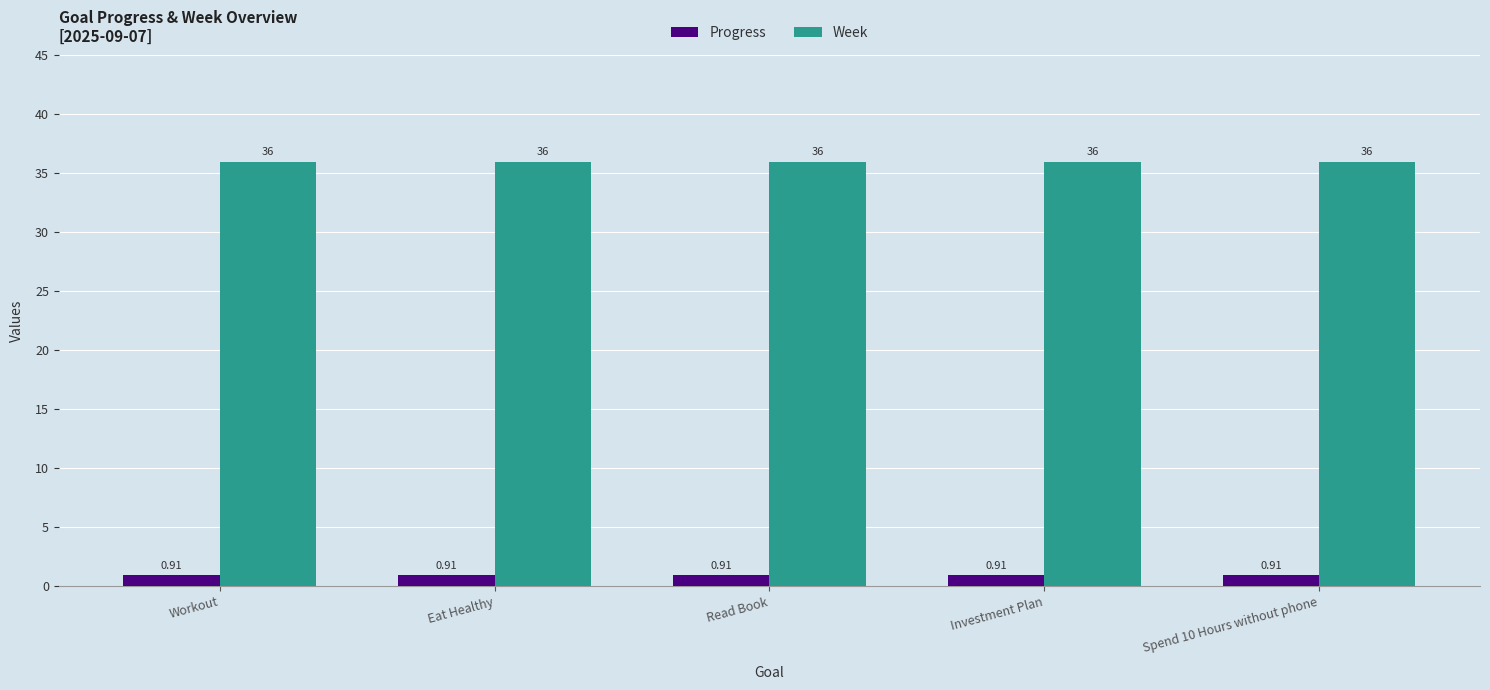

What are all the series names shown in the legend?

Progress, Week